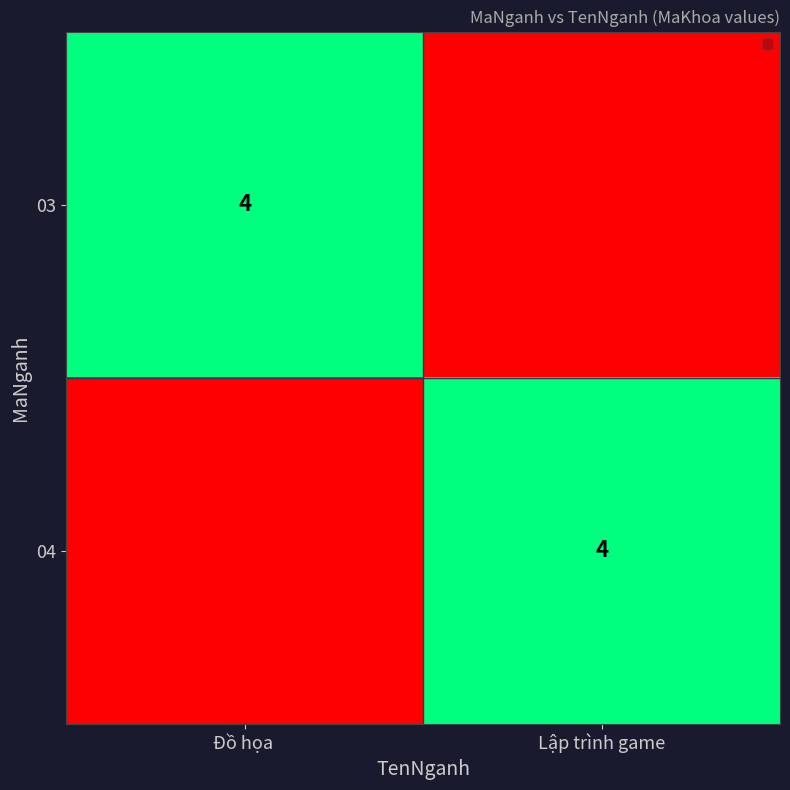

Which label corresponds to the smallest value in the chart?

Lập trình game